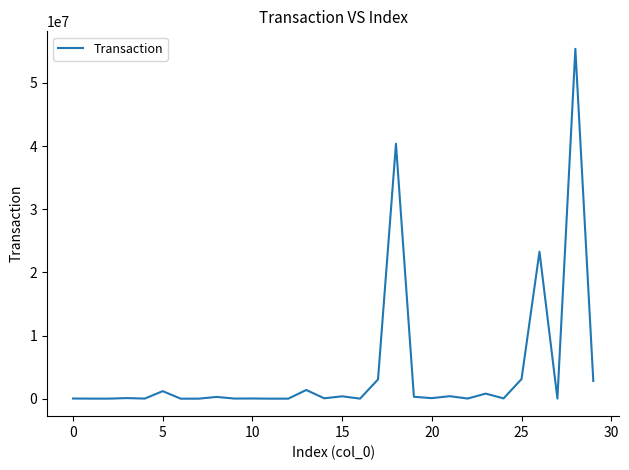

What is the greatest value displayed?

55403437.2